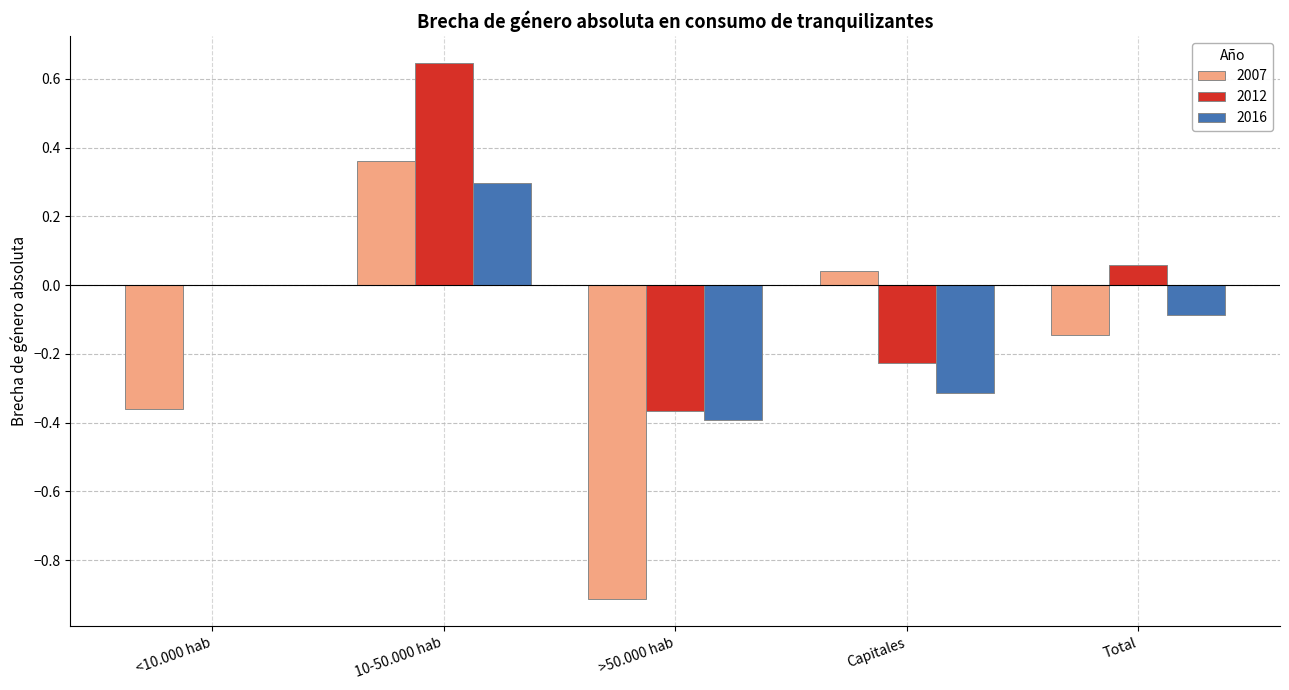

How many groups of bars are there?

5